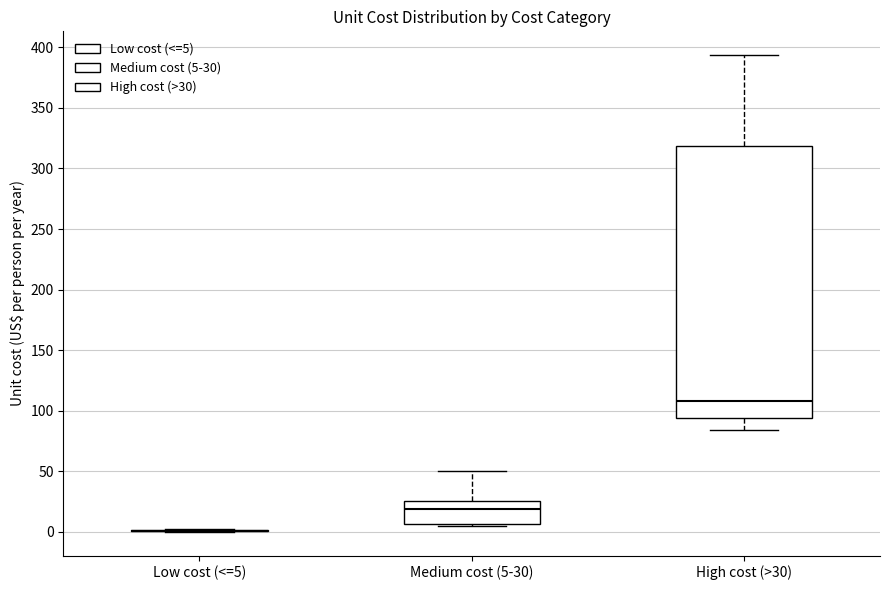

Reading left to right, transcribe this box plot: for each box, give where its median line is, the range the box spans, and where its two whiskers end, as read against the y-axis. The values are not printed on the chart, so give them approximately, as read against the axis.

Low cost (<=5): box collapsed to a line at 0, whiskers 0 to 0
Medium cost (5-30): median 20, box 5 to 25, whiskers 5 to 50
High cost (>30): median 110, box 95 to 320, whiskers 85 to 395